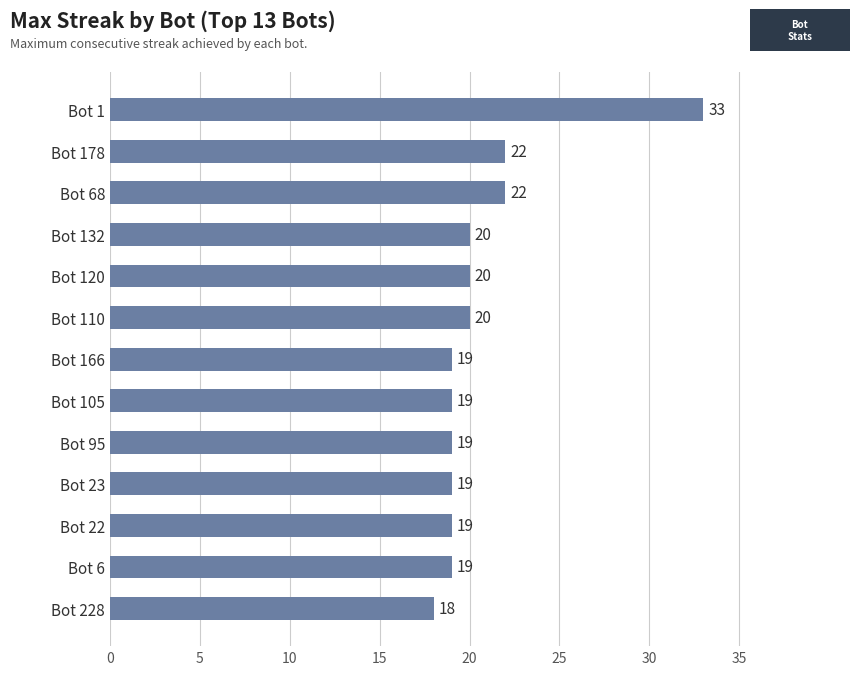

How many bars are there in total?

13